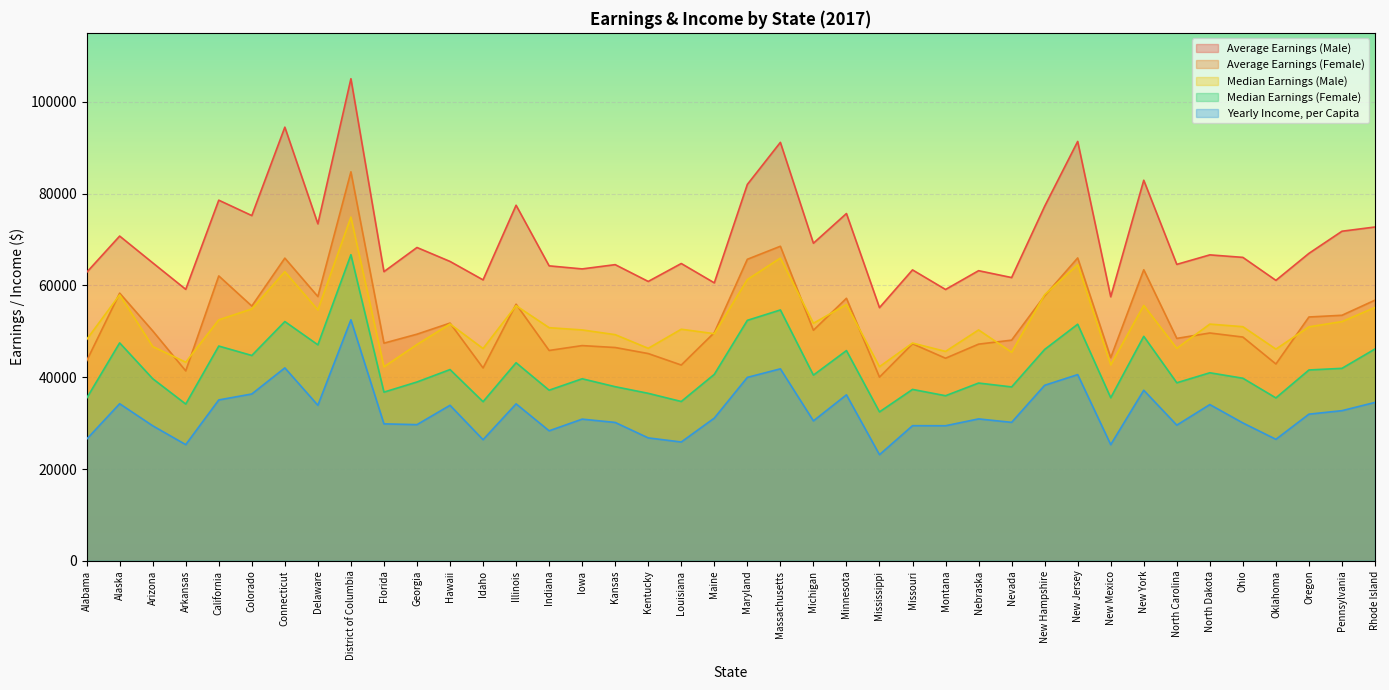

What are all the series names shown in the legend?

Average Earnings (Male), Average Earnings (Female), Median Earnings (Male), Median Earnings (Female), Yearly Income, per Capita